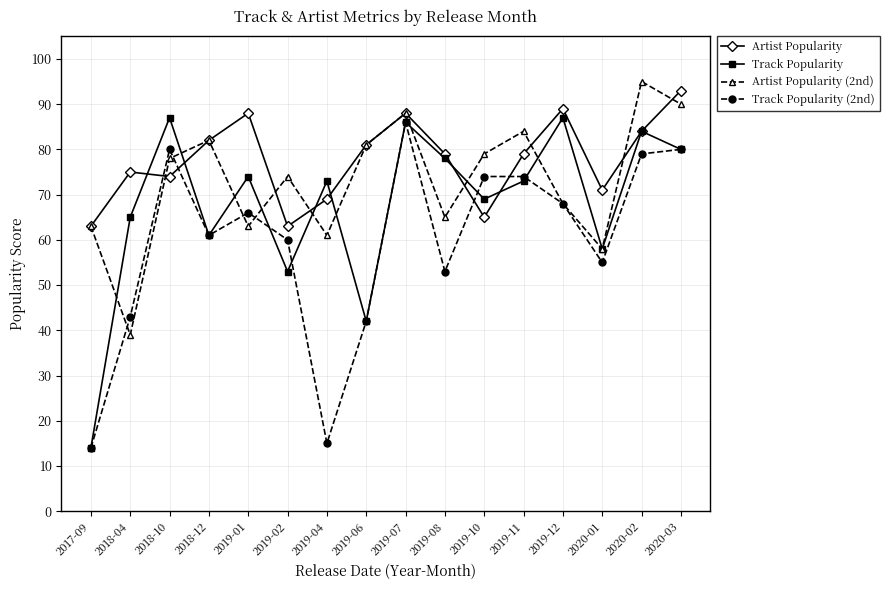

At how many categories does at least one series exceed 90?

2